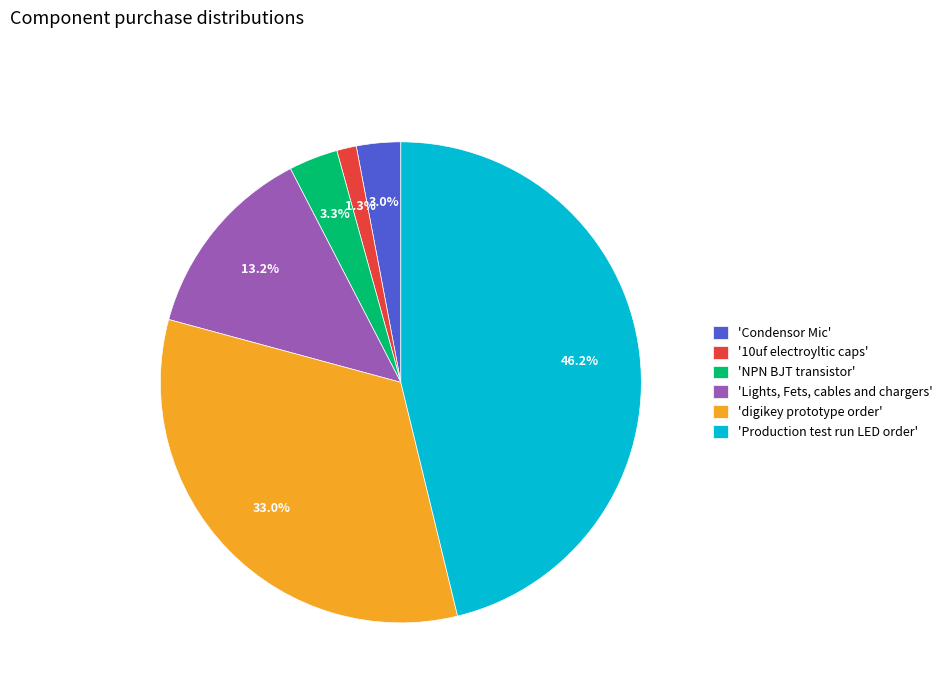

What is the smallest slice in the pie chart?

'10uf electroyltic caps'